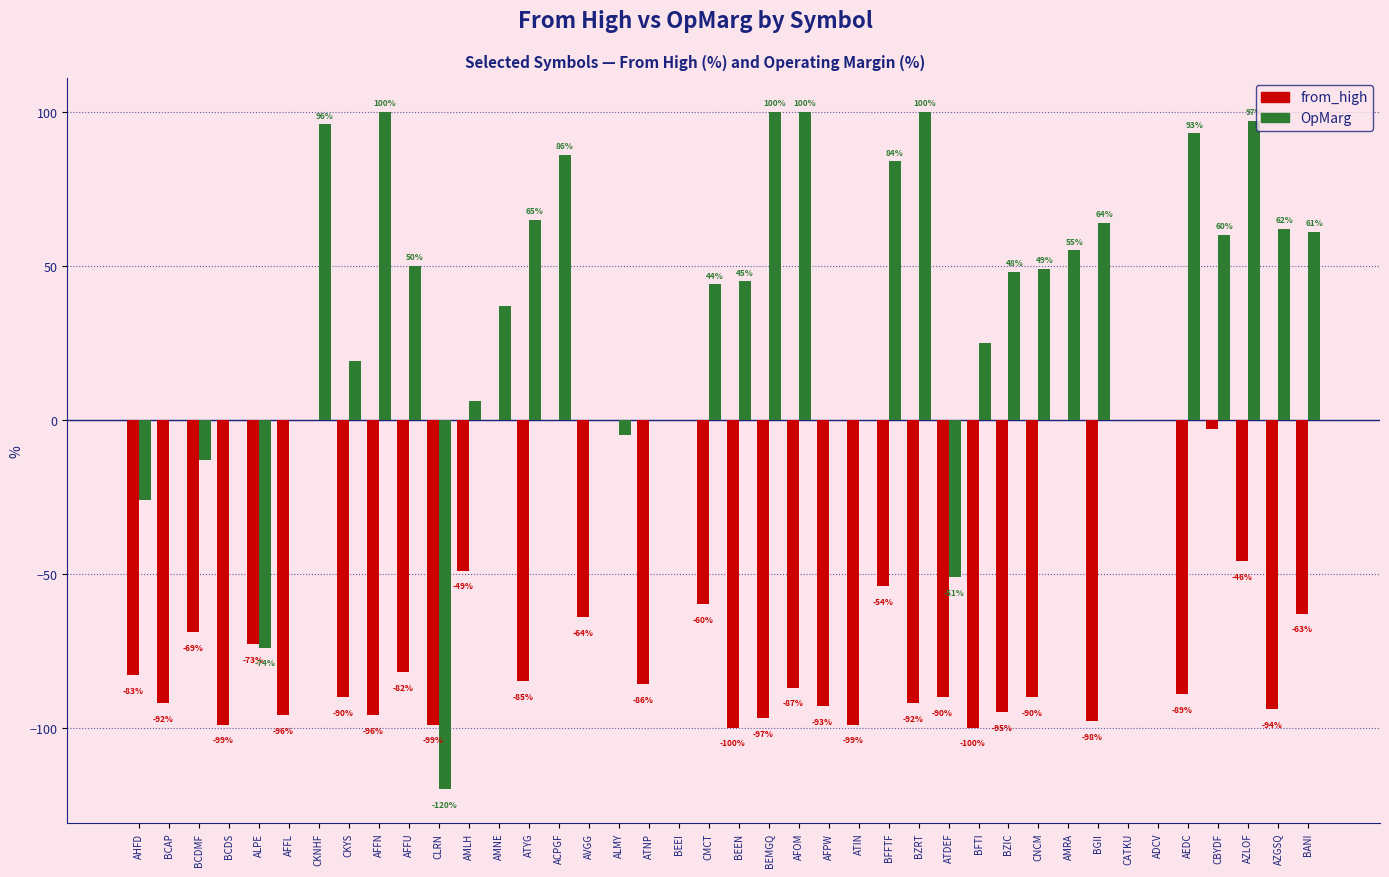

At which category is the sum across all series the highest?

CKNHF